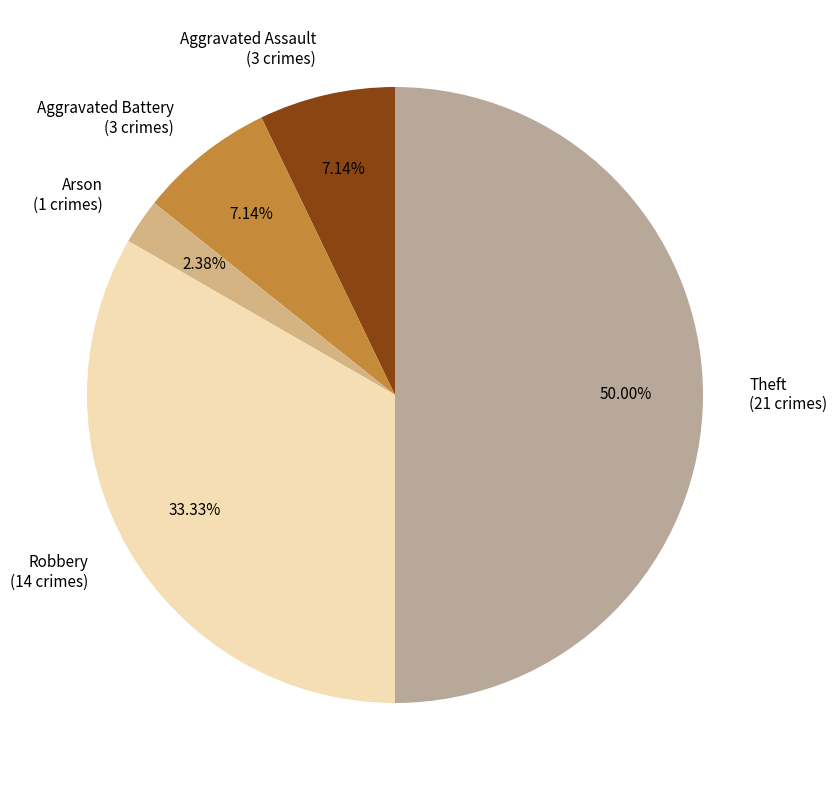

What percentage is the Aggravated Battery slice, to the nearest percent?

7%